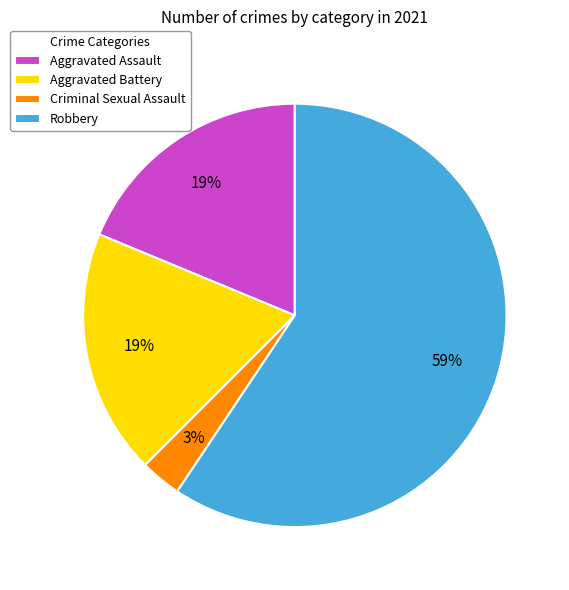

To the nearest percent, what is the average slice percentage?

25%